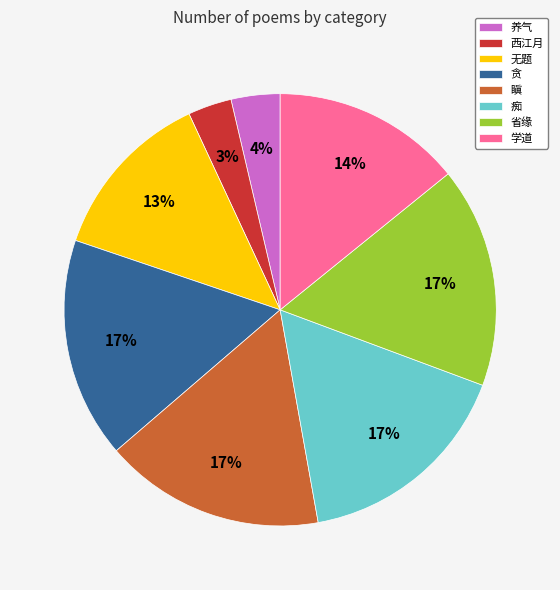

Is there any slice that represents more than half of the pie?

No